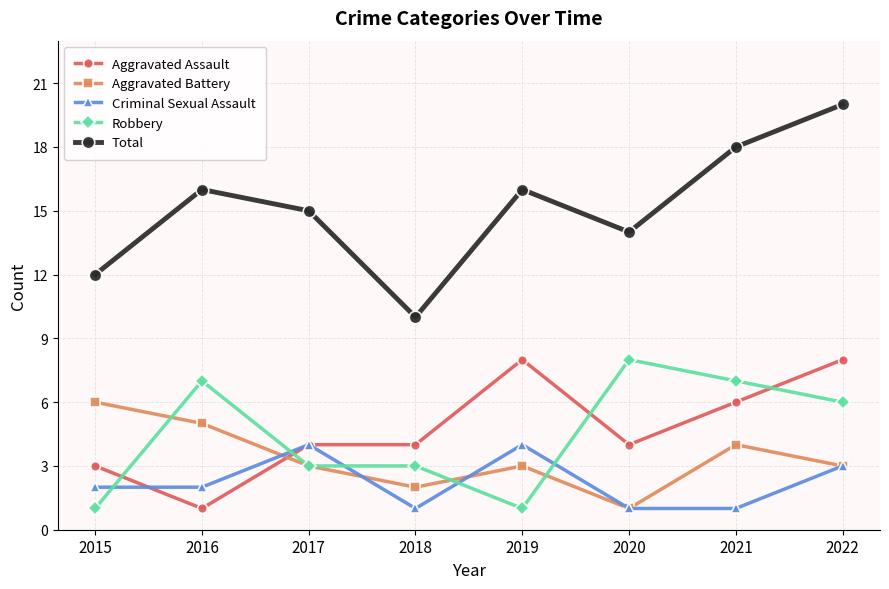

At which category is the sum across all series the highest?

2022